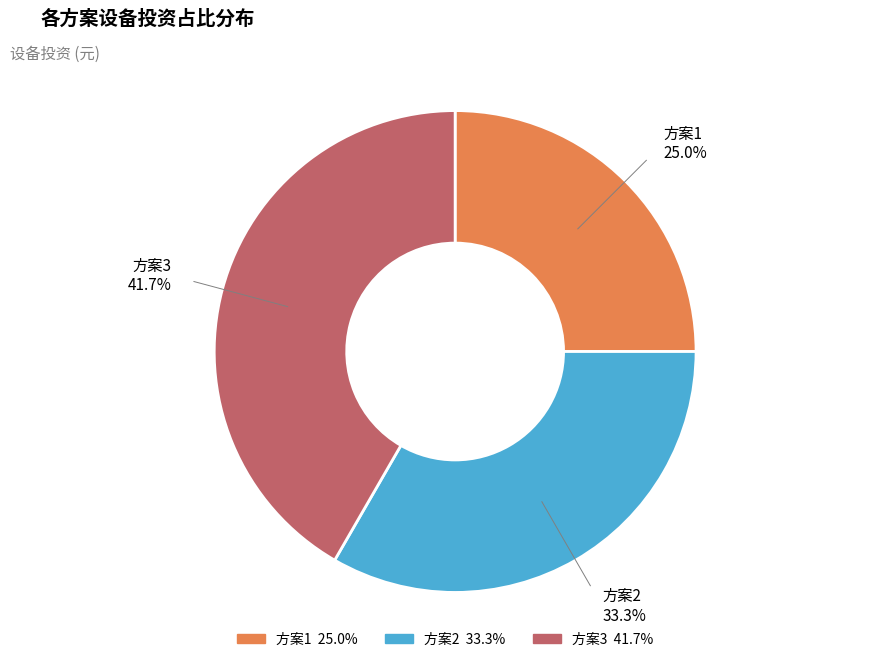

Is the sum of 方案3 and 方案2 greater than half?

Yes